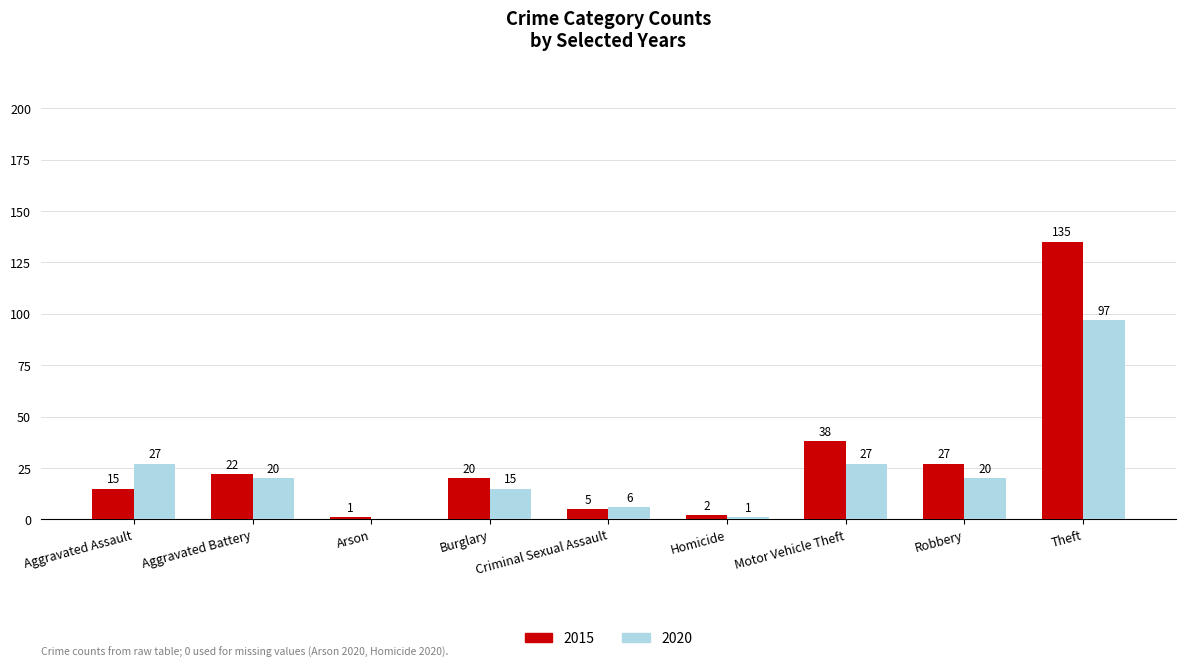

Count the number of categories in the chart.

9